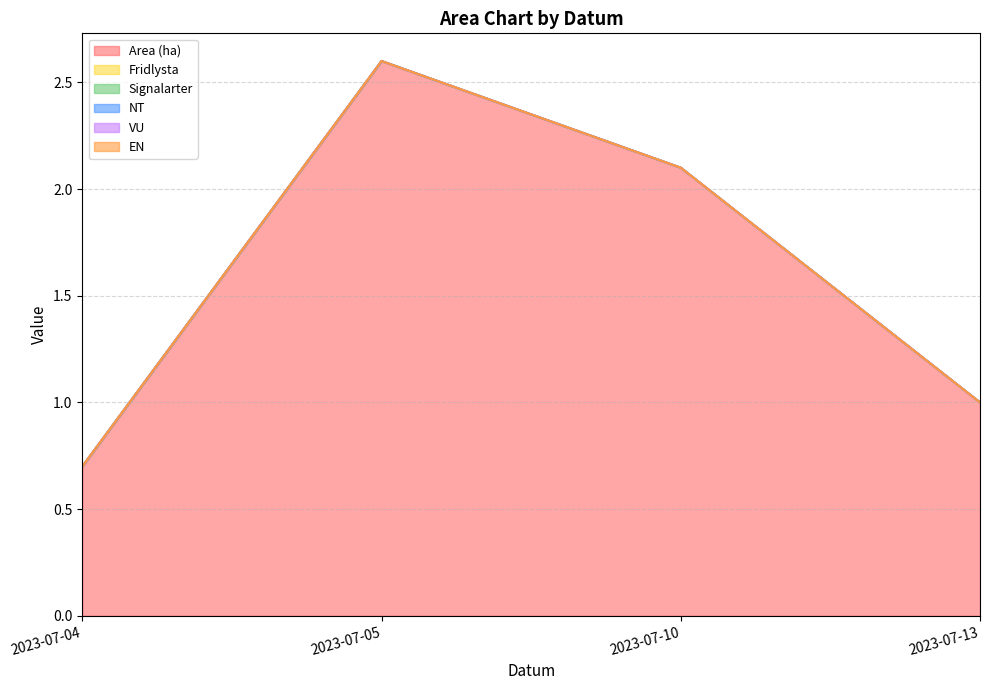

Rank the series by their maximum value, from highest to lowest.

Area (ha), Fridlysta, Signalarter, NT, VU, EN